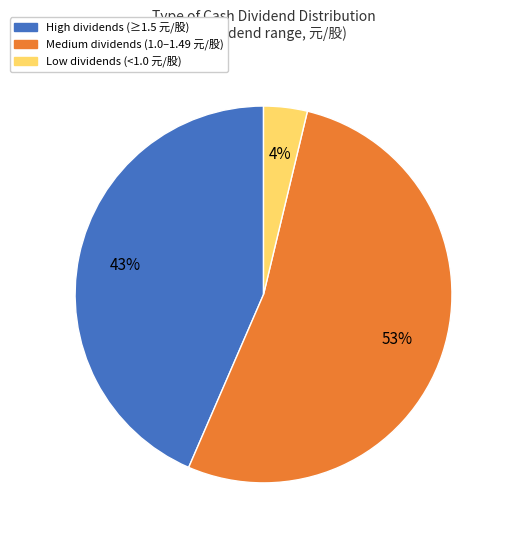

To the nearest percent, what is the difference between the largest and smallest slice percentages?

49%